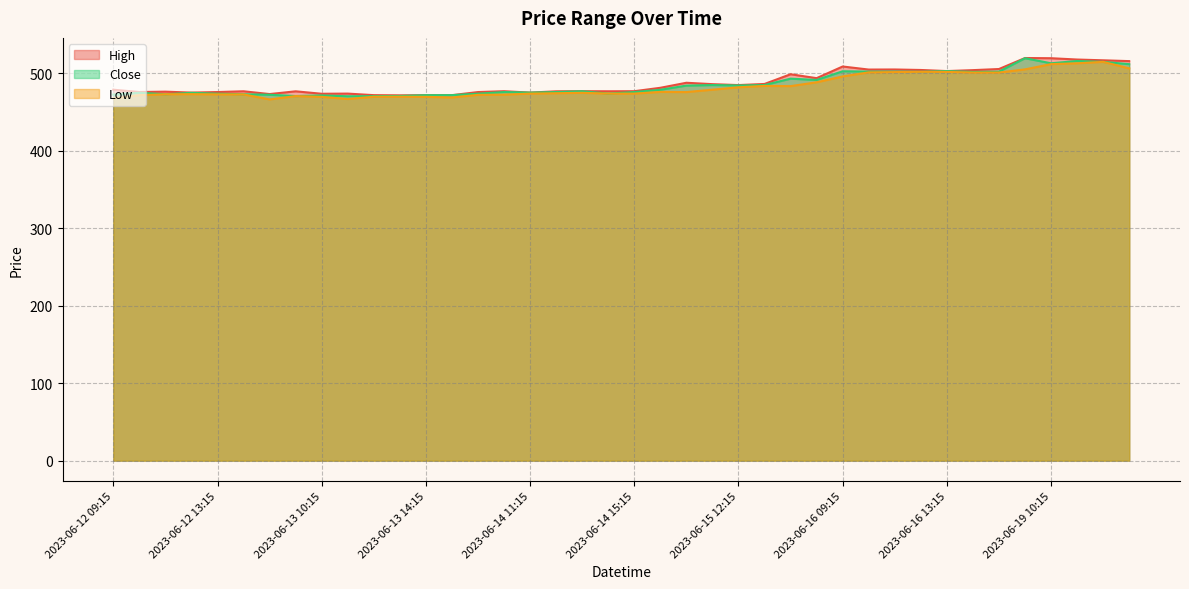

How many lines are shown in the chart?

3